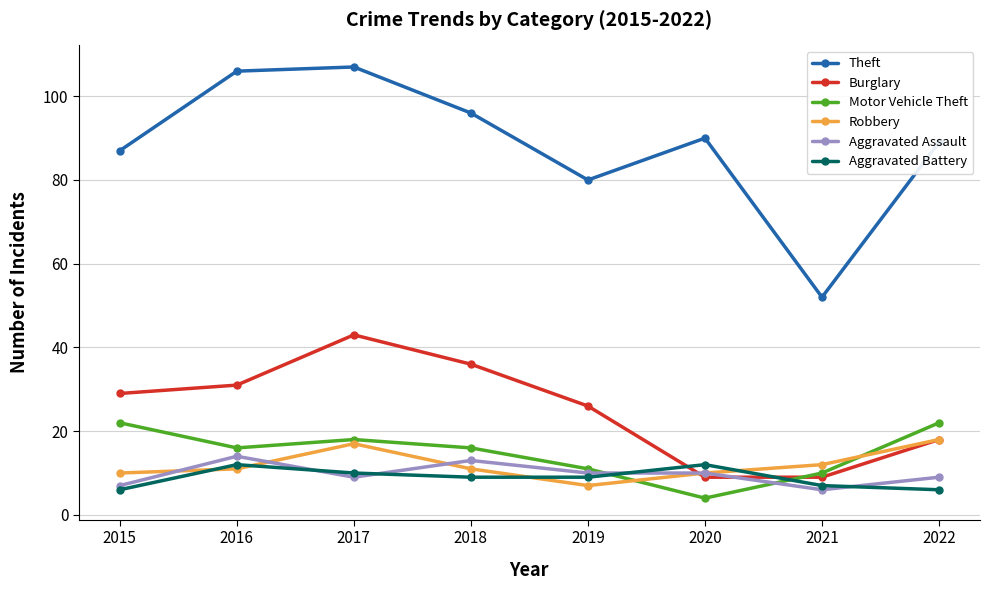

At which category does Burglary reach its first local peak?

2017